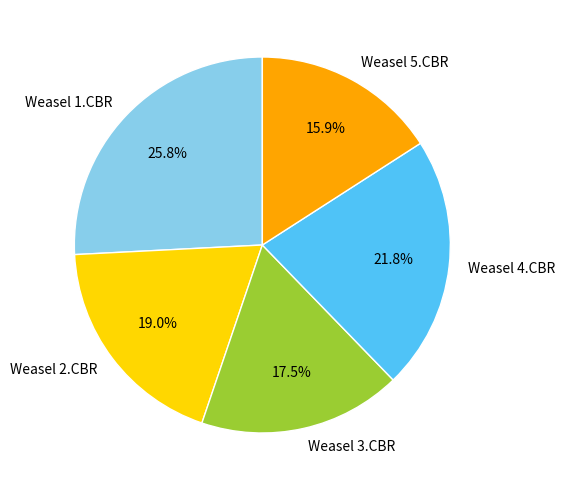

What is the largest slice in the pie chart?

Weasel 1.CBR